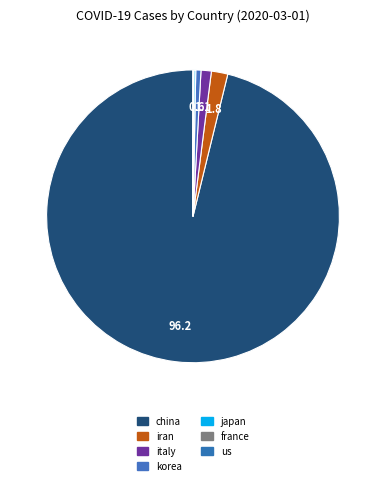

To the nearest percent, what is the difference between the largest and smallest slice percentages?

96%